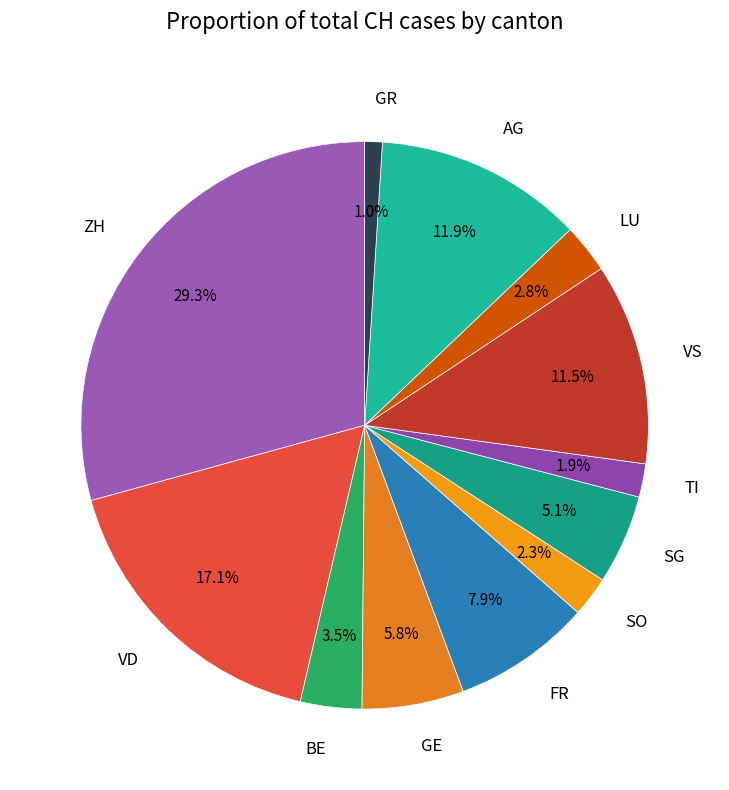

Between TI and FR, which is larger?

FR